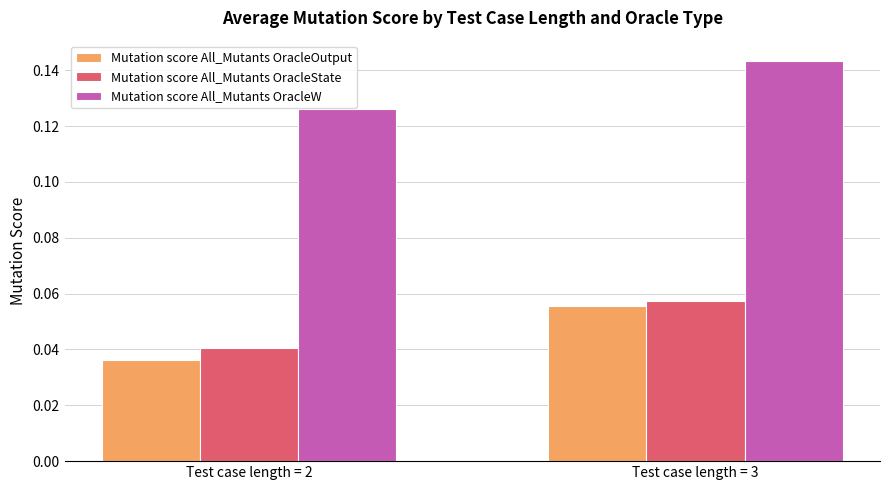

Which series changed the most between Test case length = 2 and Test case length = 3?

Mutation score All_Mutants OracleOutput